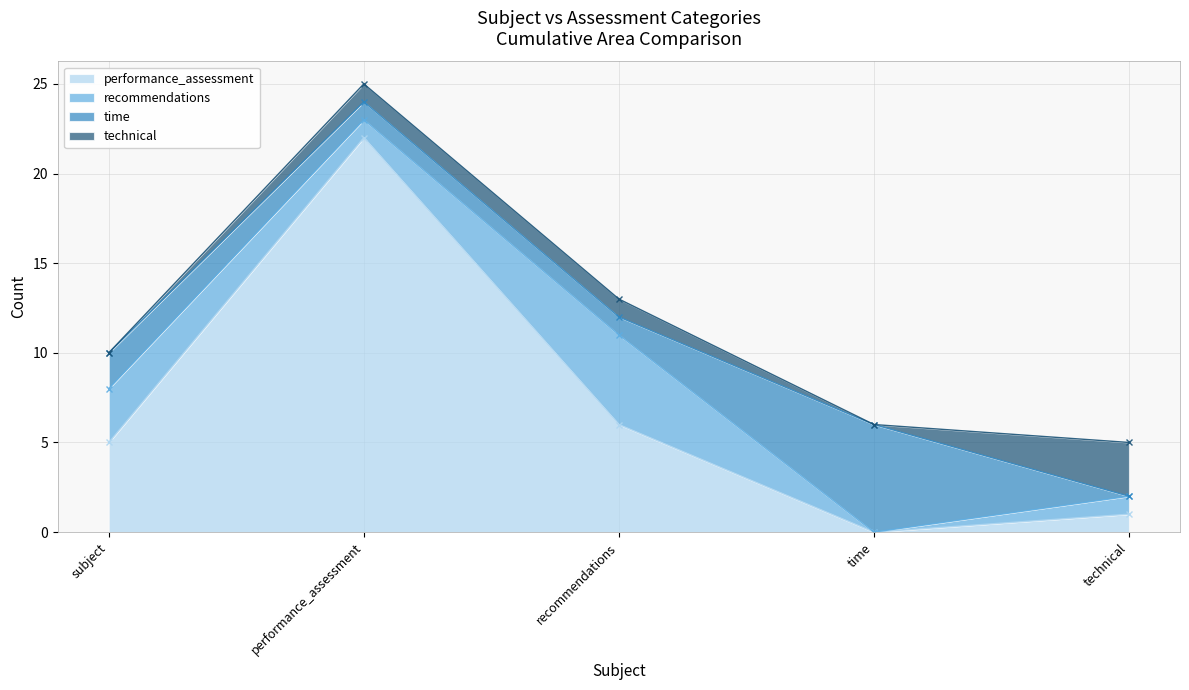

Reading right to left, what are all the values shown in this chart?

performance_assessment: technical=1	time=0	recommendations=6	performance_assessment=22	subject=5
recommendations: technical=1	time=0	recommendations=5	performance_assessment=1	subject=3
time: technical=0	time=6	recommendations=1	performance_assessment=1	subject=2
technical: technical=3	time=0	recommendations=1	performance_assessment=1	subject=0